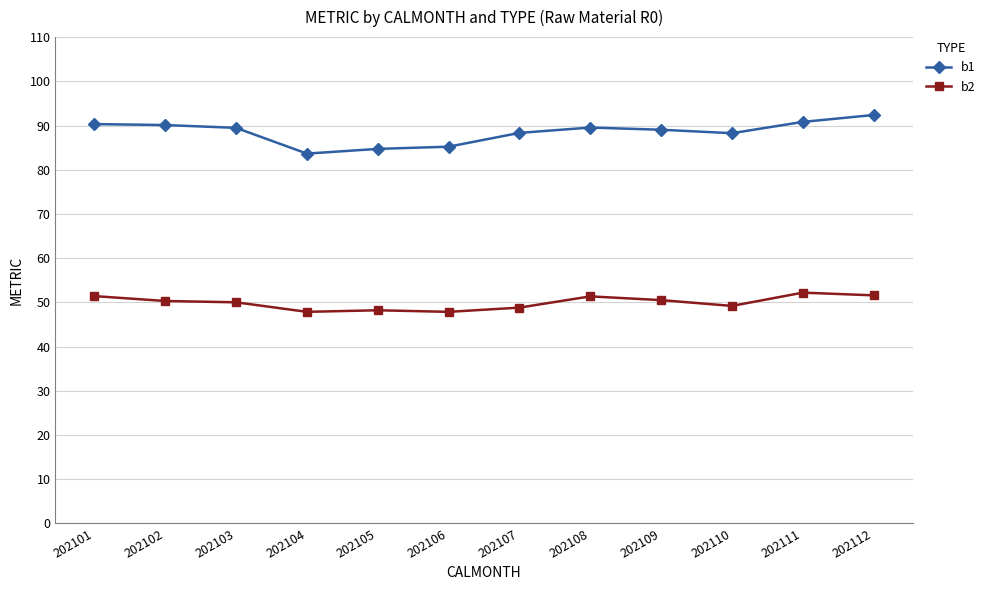

The value of b1 at 202111 is 156.5. True or false?

False